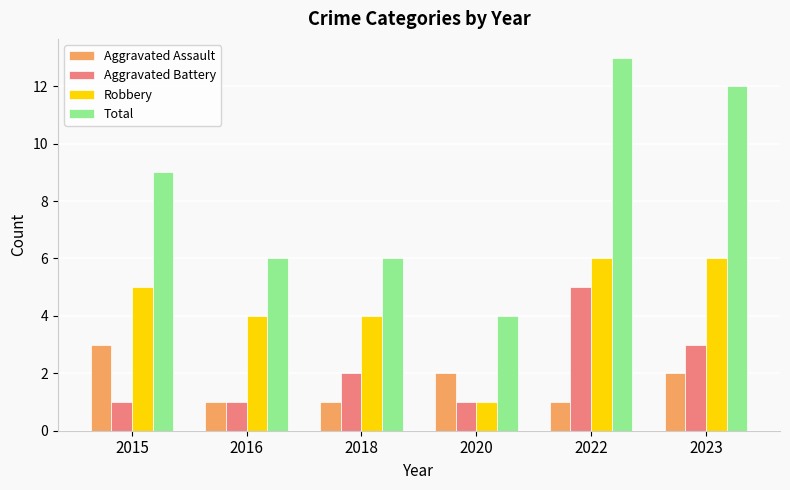

Read the Total value at 2022.

13